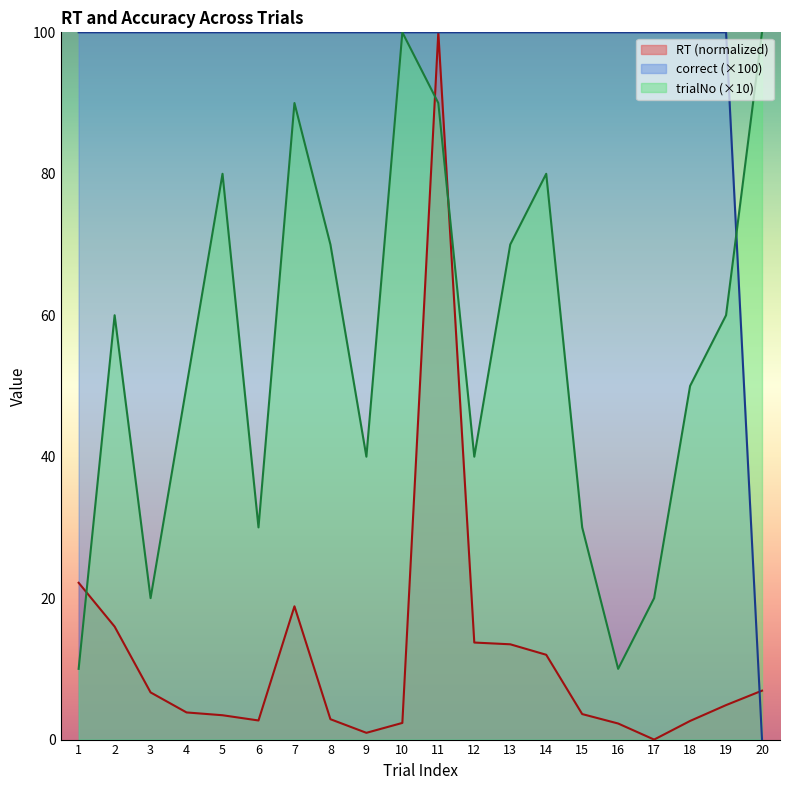

How many lines are shown in the chart?

3